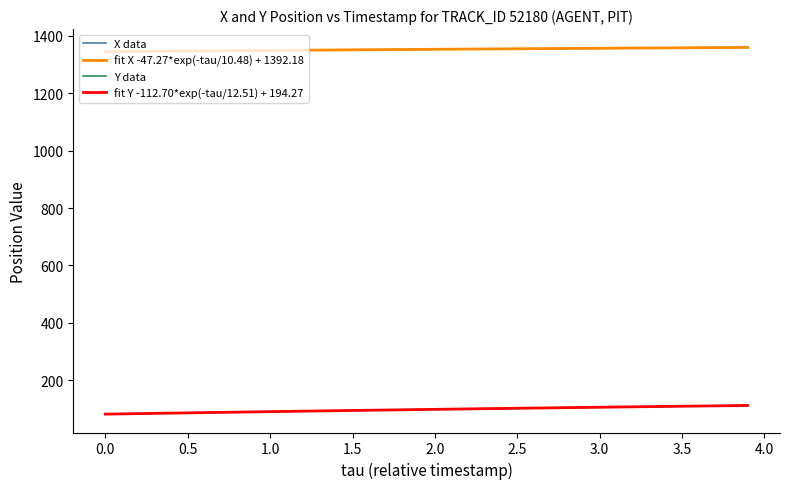

True or false: fit X -47.27*exp(-tau/10.48) + 1392.18 and Y data intersect in this chart.

False